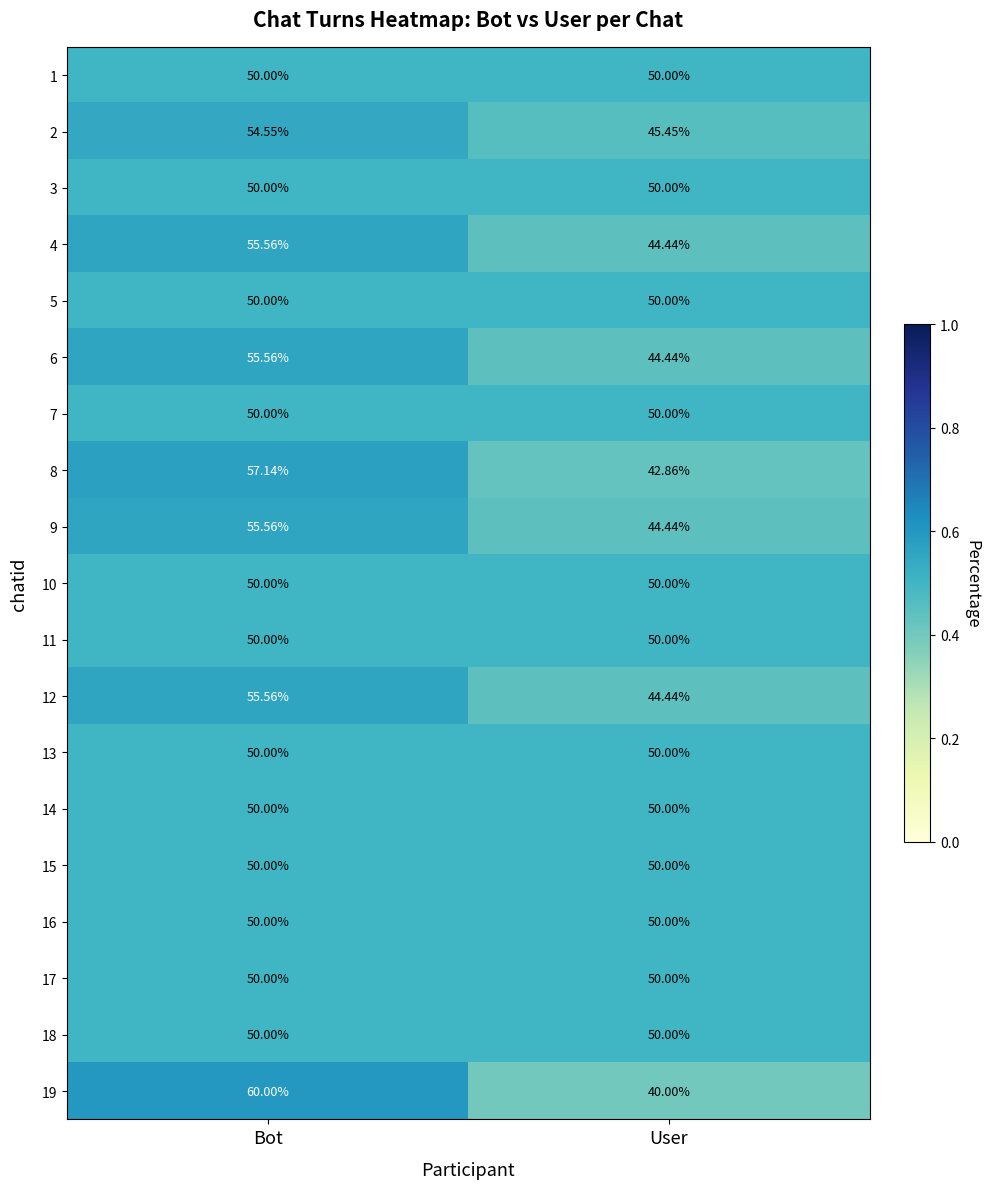

At which category is the sum across all series the highest?

Bot